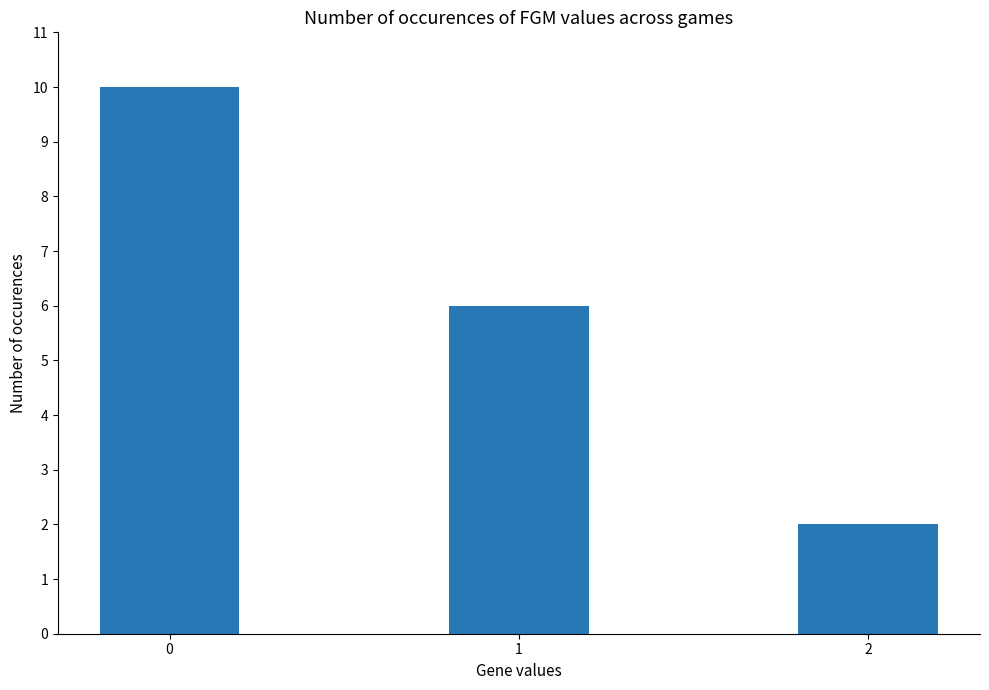

Count the number of categories in the chart.

3